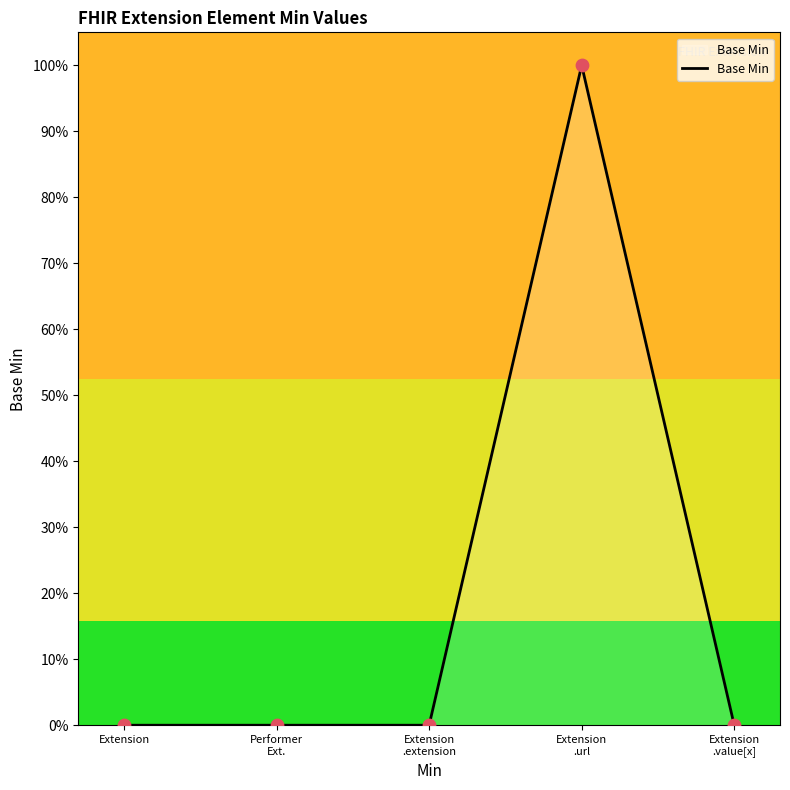

Between Extension and Extension
.url, which is larger?

Extension
.url